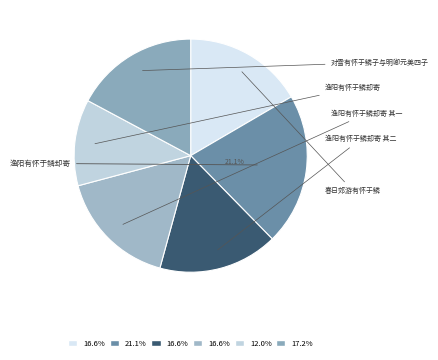

How many slices are in this pie chart?

6